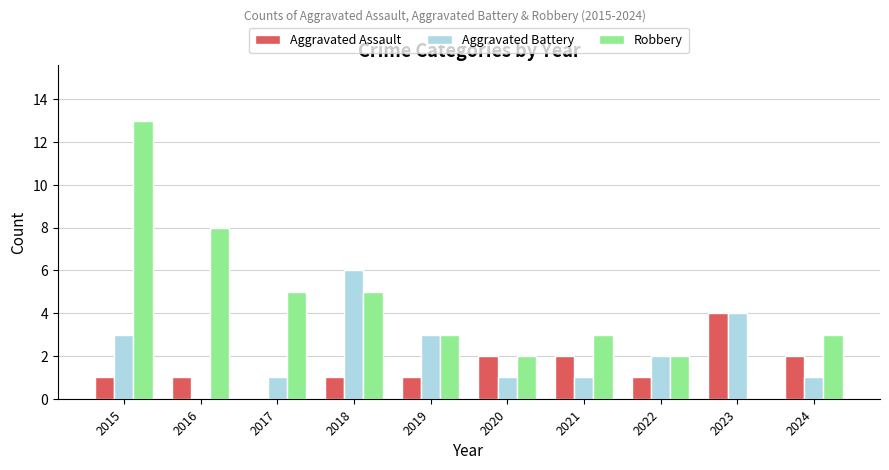

True or false: Robbery has a value of 5 at 2024.

False